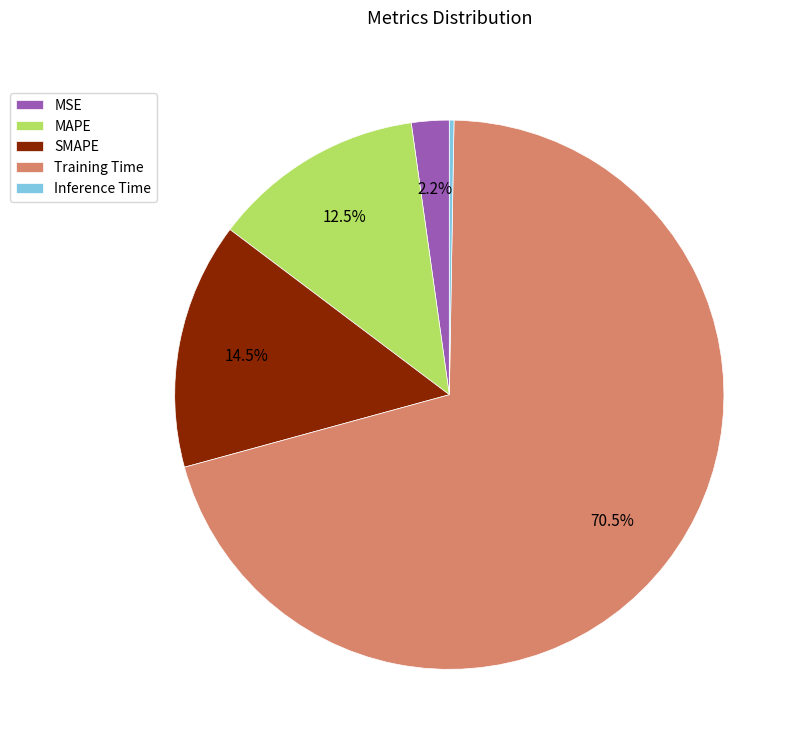

What percentage is NOT represented by MSE?

97.8%